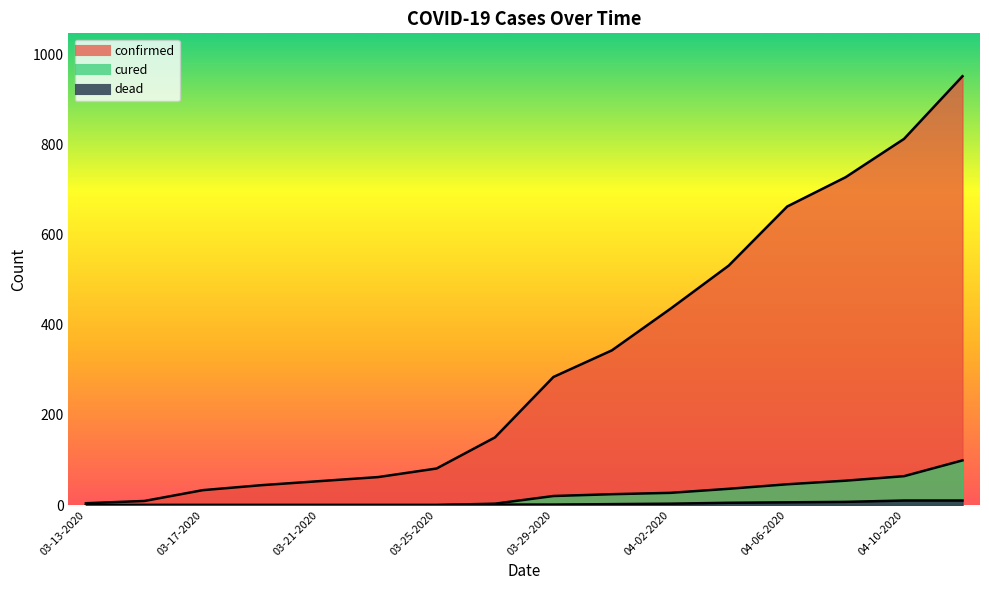

True or false: dead has a value of 10 at 04-12-2020.

True